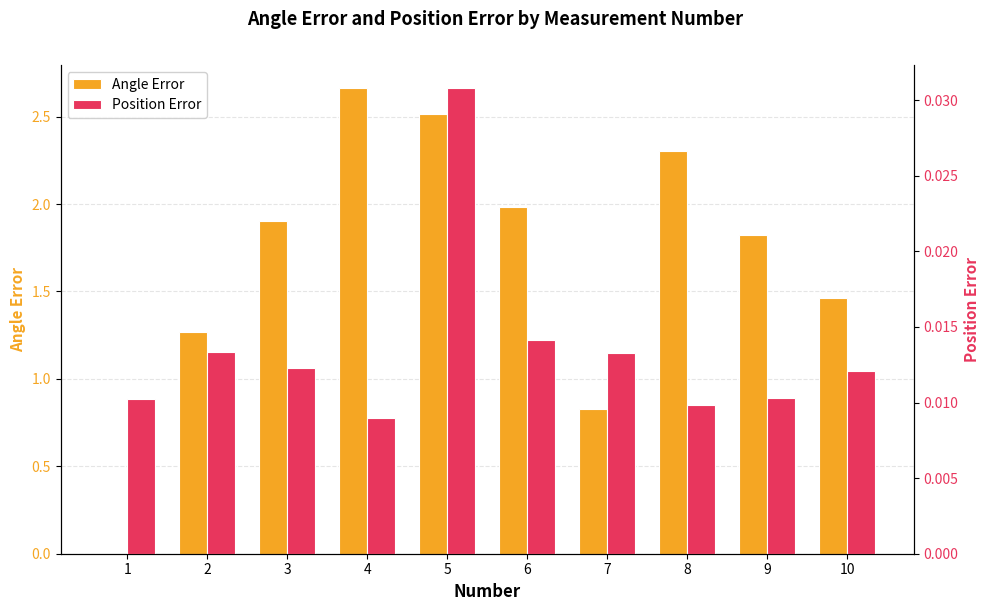

At which category does the chart reach its minimum across all series?

1